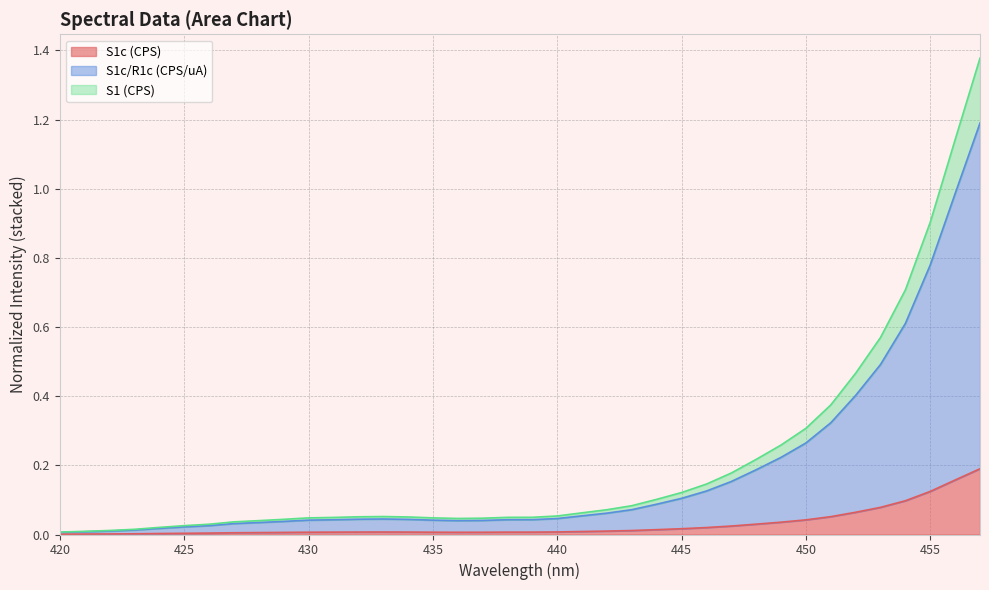

What is the difference between the highest and lowest values at 449?

0.2